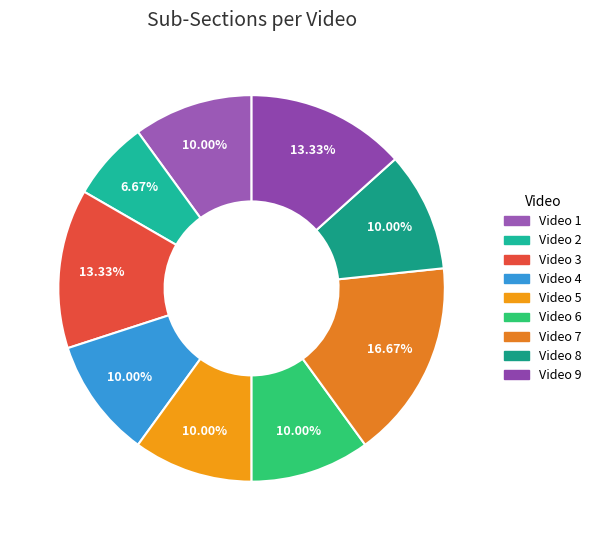

To the nearest percent, what portion does Video 2 represent?

7%